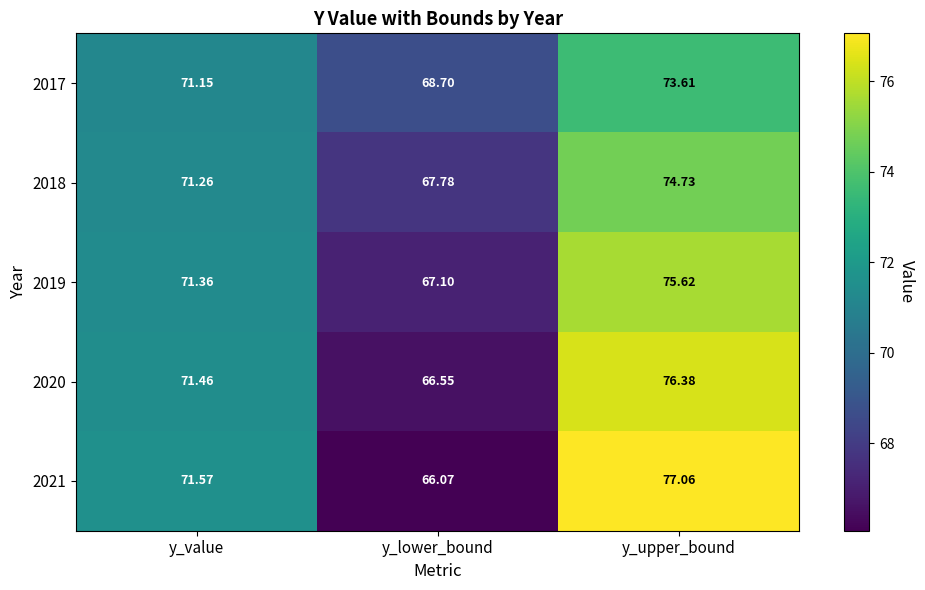

At which category does the chart reach its peak across all series?

y_upper_bound